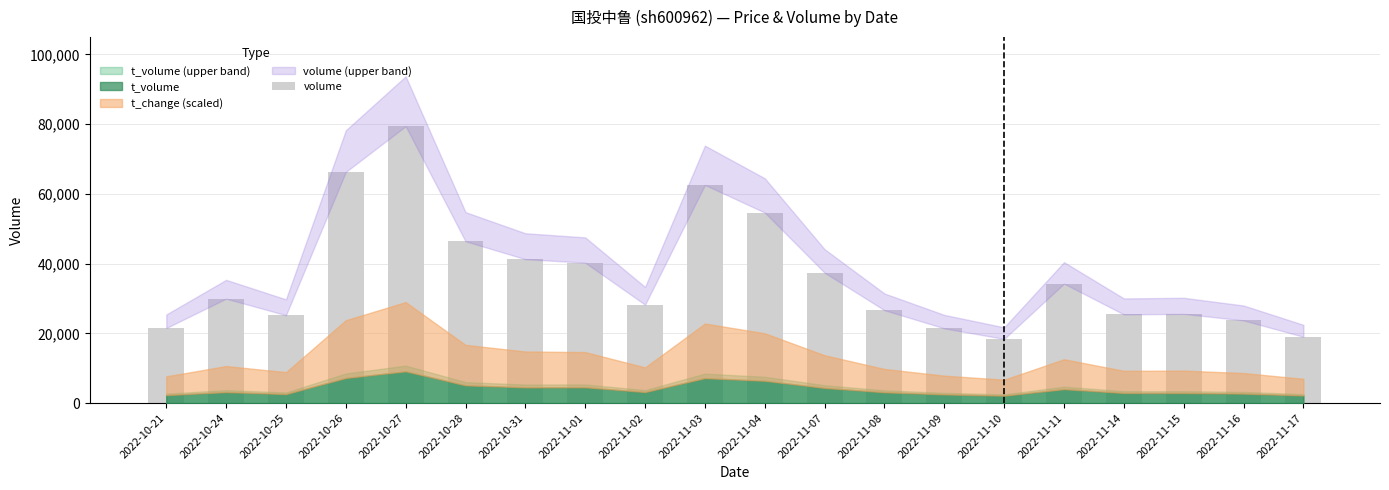

What is the smallest value displayed?

18407